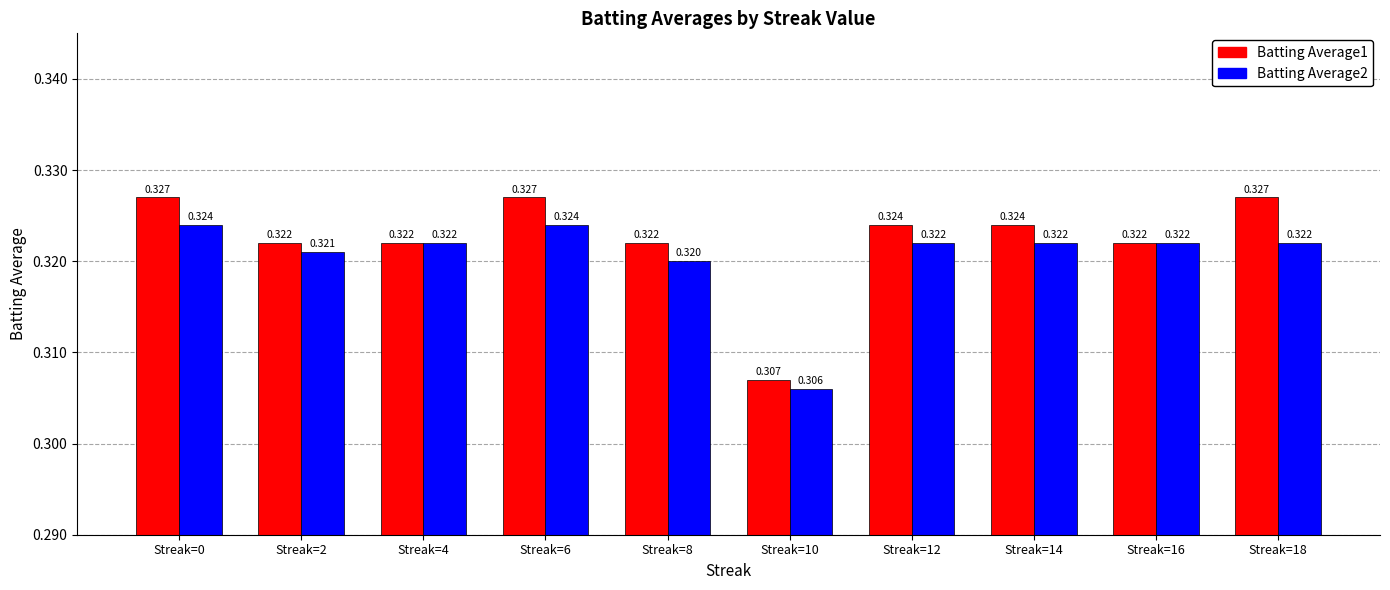

How many groups of bars are there?

10